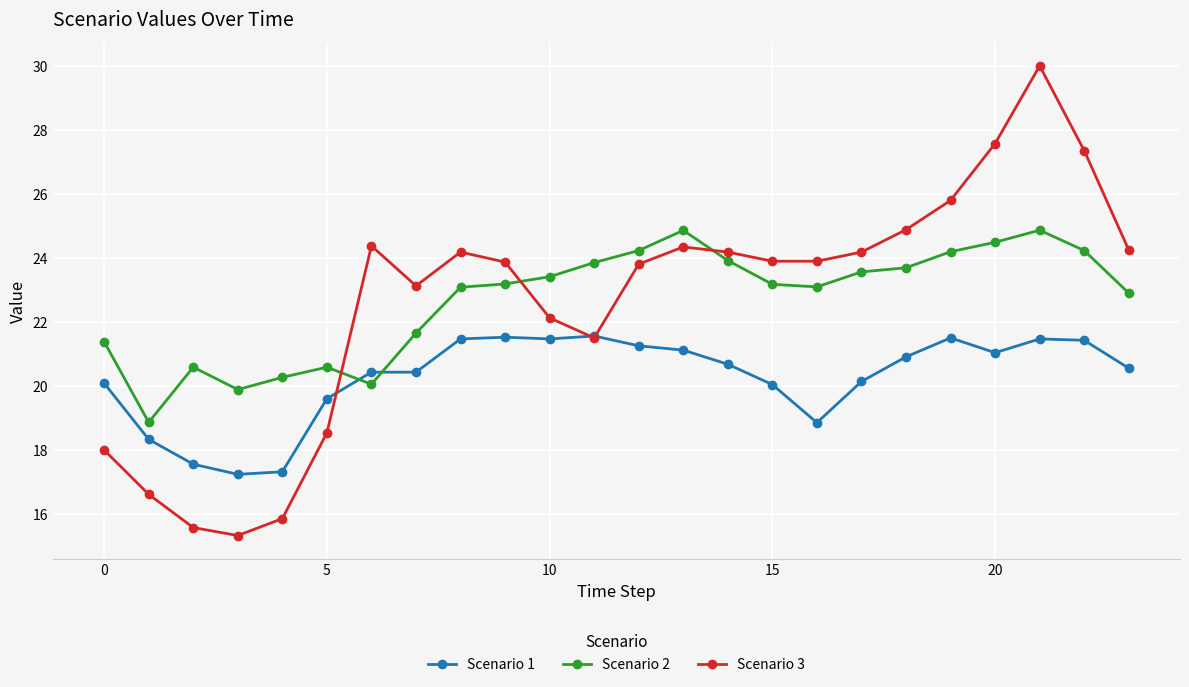

How many times do Scenario 2 and Scenario 1 cross each other?

2